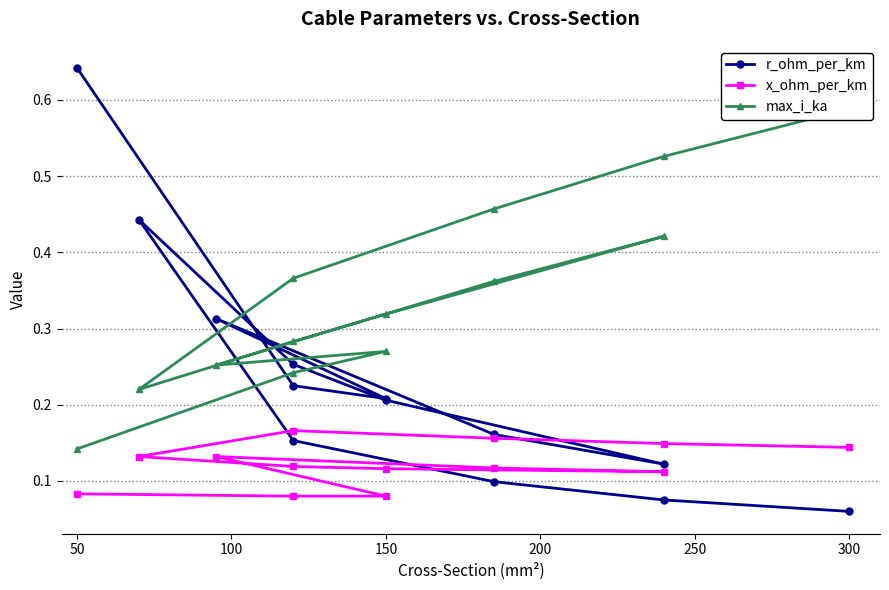

What is the difference between the maximum and minimum values in the x_ohm_per_km series?

0.1